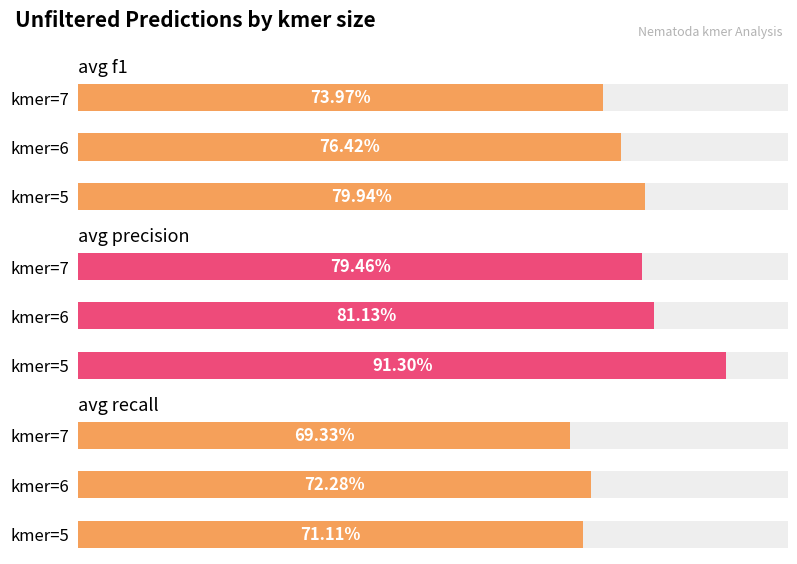

Between kmer=5 and kmer=6, which series saw the biggest shift?

avg precision